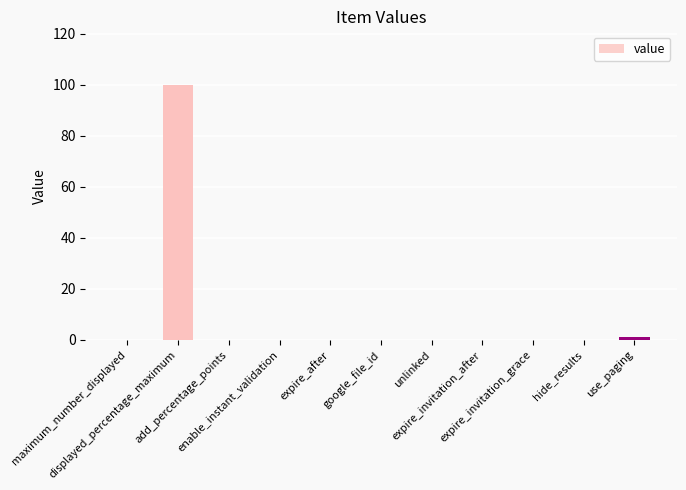

What is the sum of all values?

101